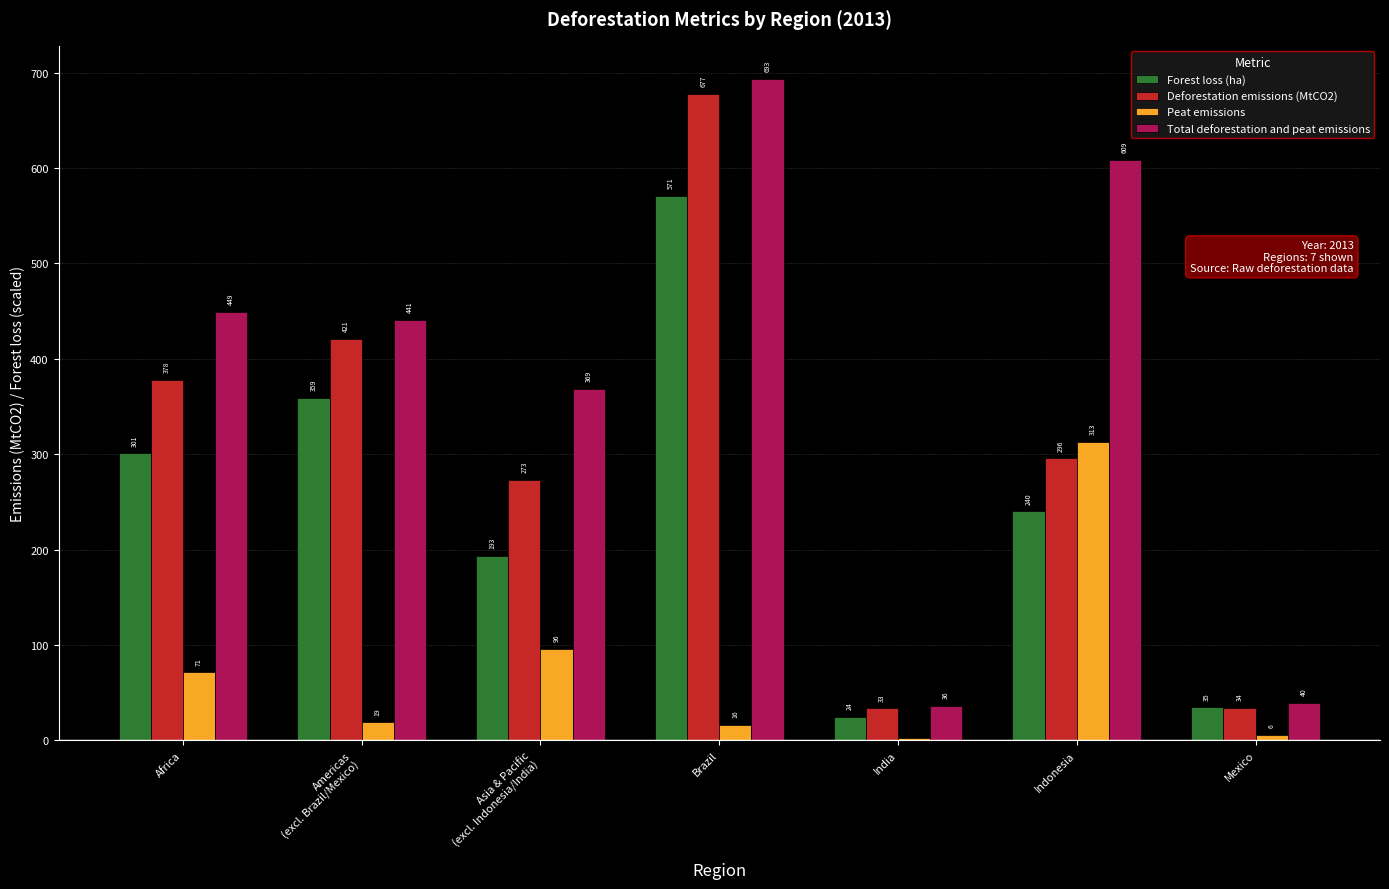

List the labels in order of Forest loss (ha) value, largest first.

Brazil, Americas
(excl. Brazil/Mexico), Africa, Indonesia, Asia & Pacific
(excl. Indonesia/India), Mexico, India